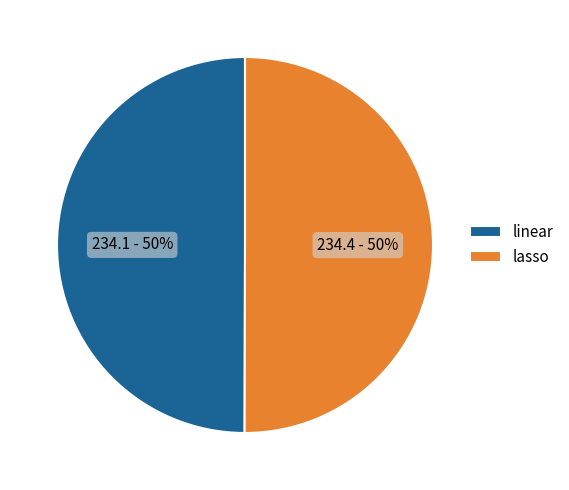

Approximately how many times larger is the value at linear compared to lasso?

1.0